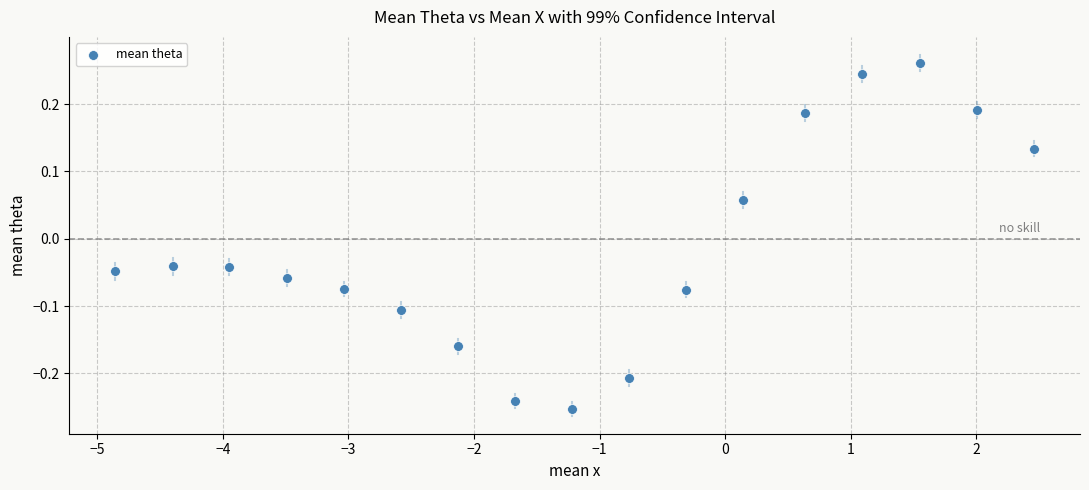

What is the range of Y values (max minus min)?

0.5